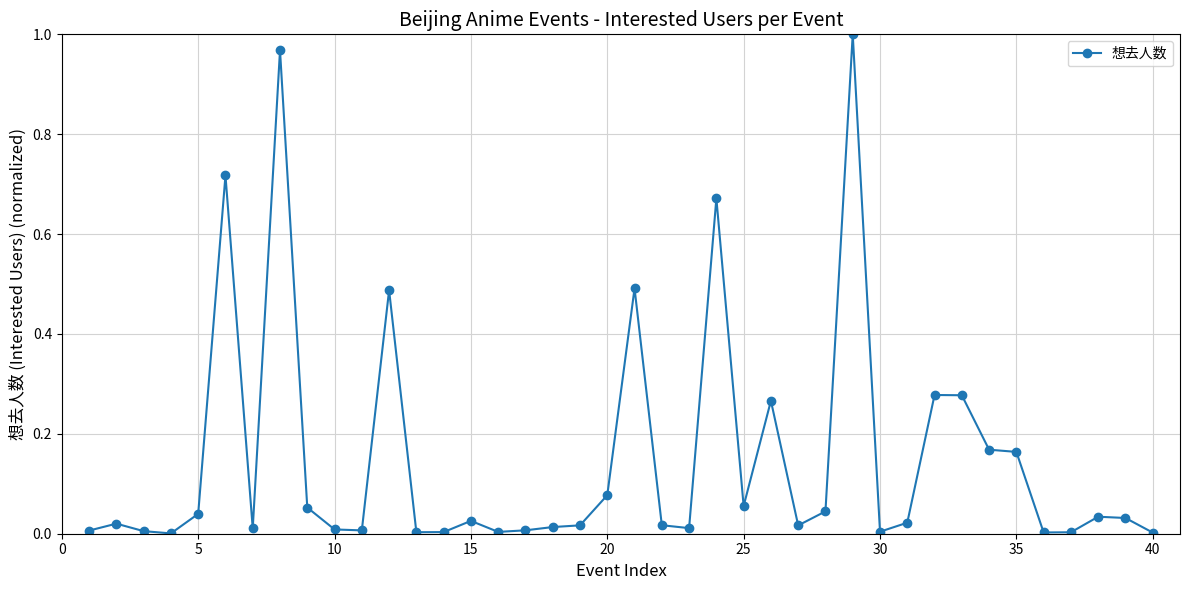

What is the sum of all values?

6.0